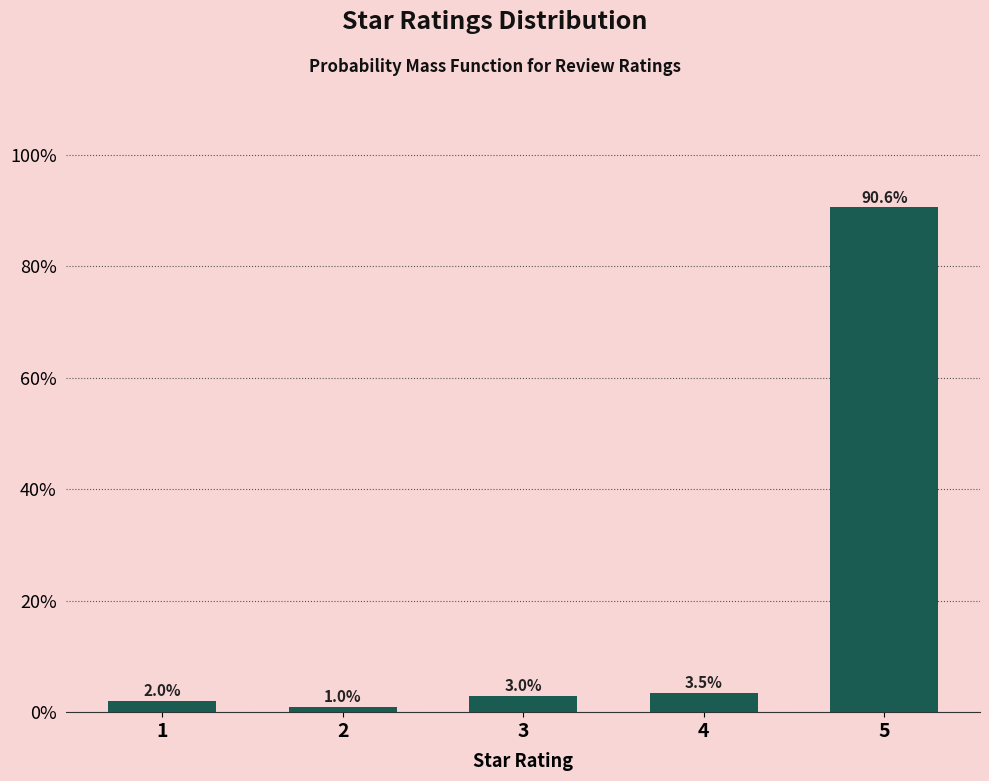

Reading right to left, list all the values displayed in this chart.

5=90.6	4=3.5	3=3.0	2=1.0	1=2.0